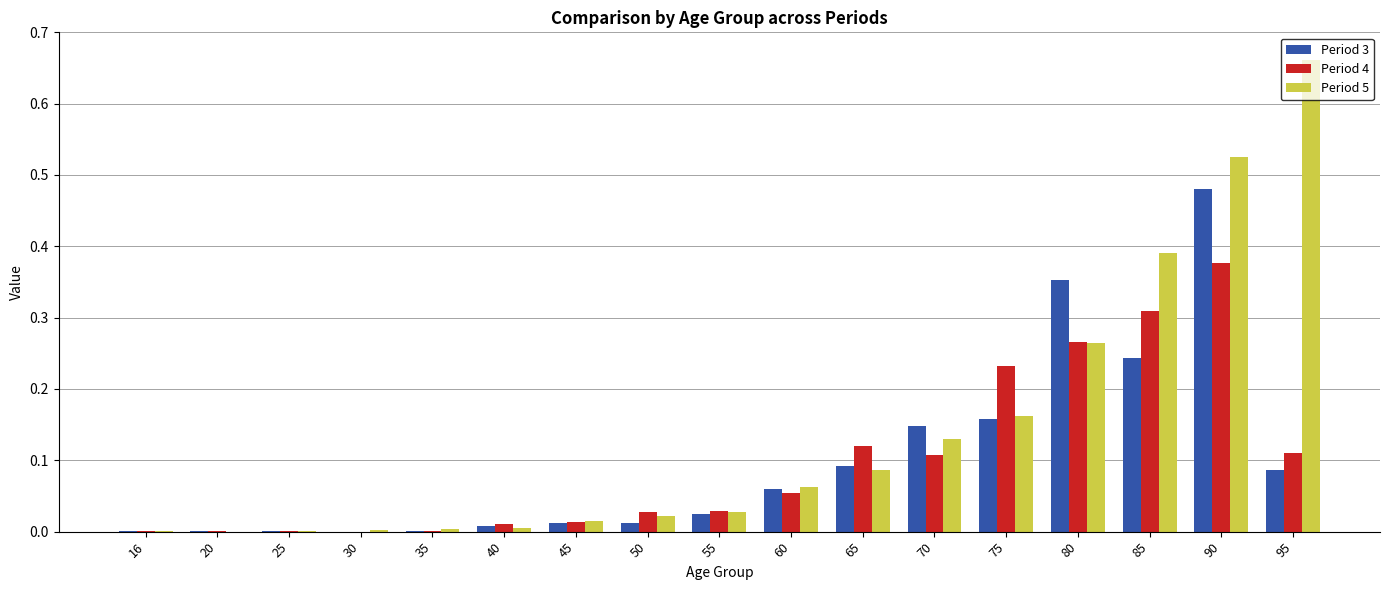

Which series has the largest range (max minus min)?

Period 5